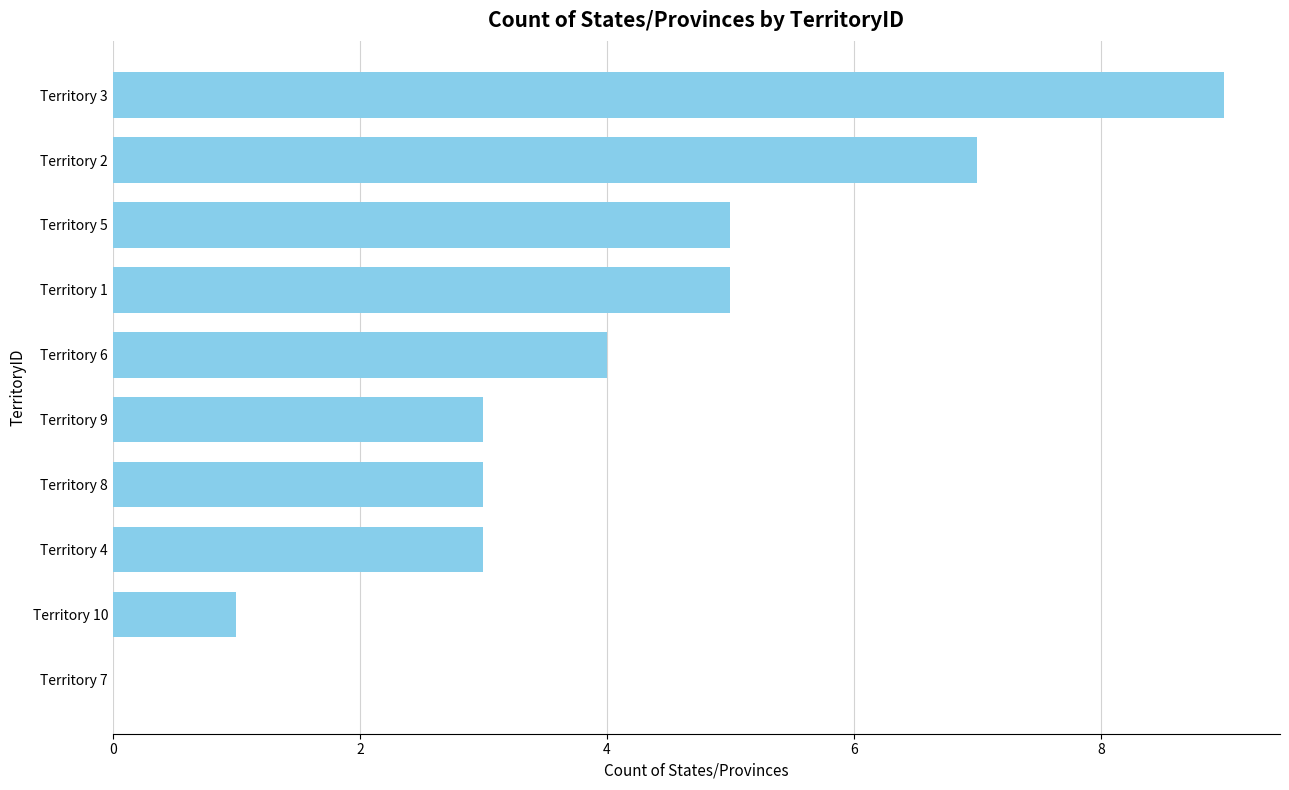

What is the sum of all values?

40